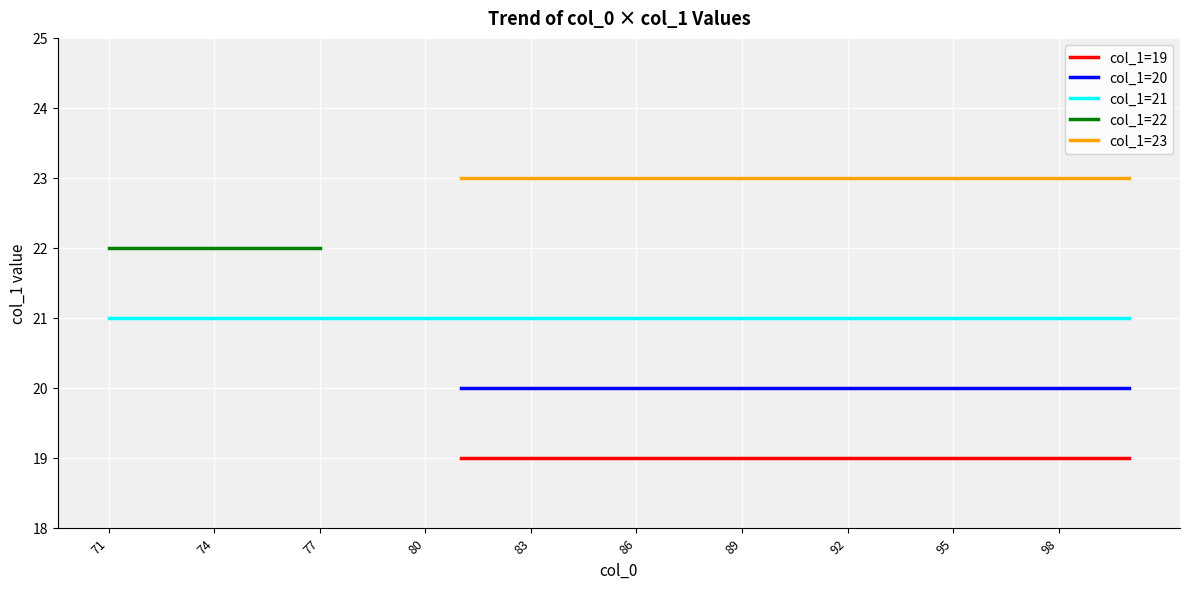

True or false: col_1=23 and col_1=21 cross at least once.

False